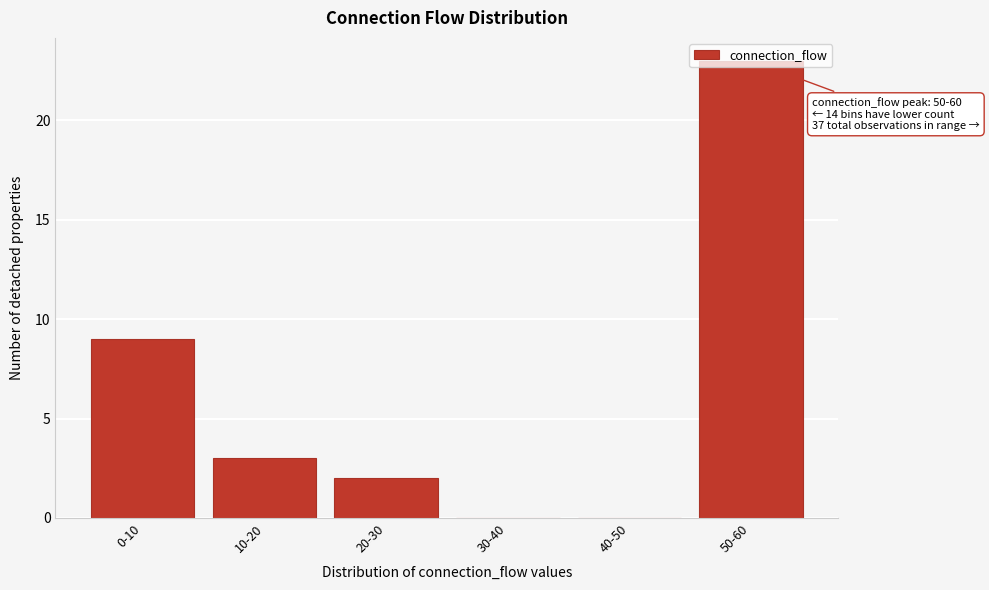

At which label is the value closest to 11?

0-10